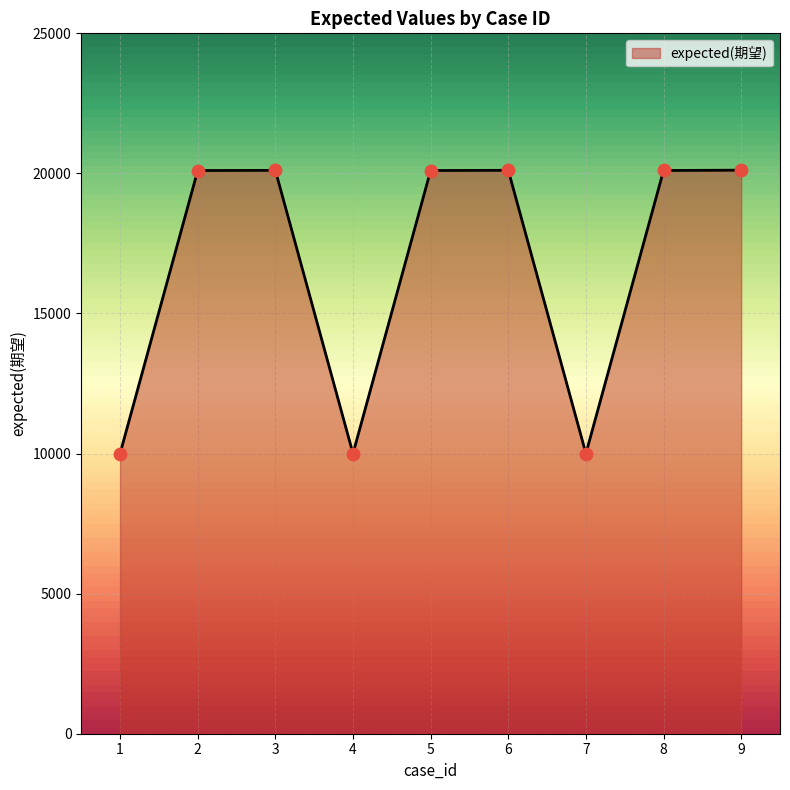

Between 4 and 3, which is larger?

3